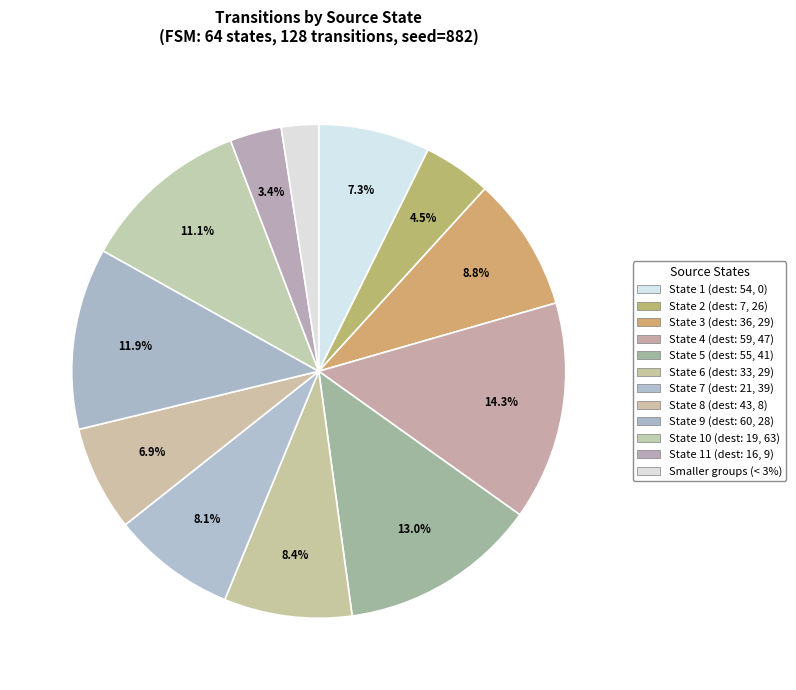

How many segments does this pie chart have?

12